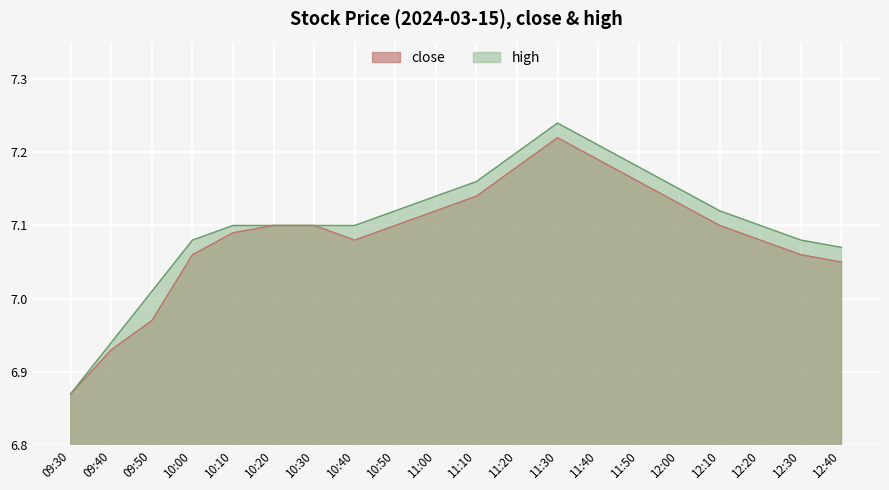

True or false: high has a value of 1.5 at 09:50.

False